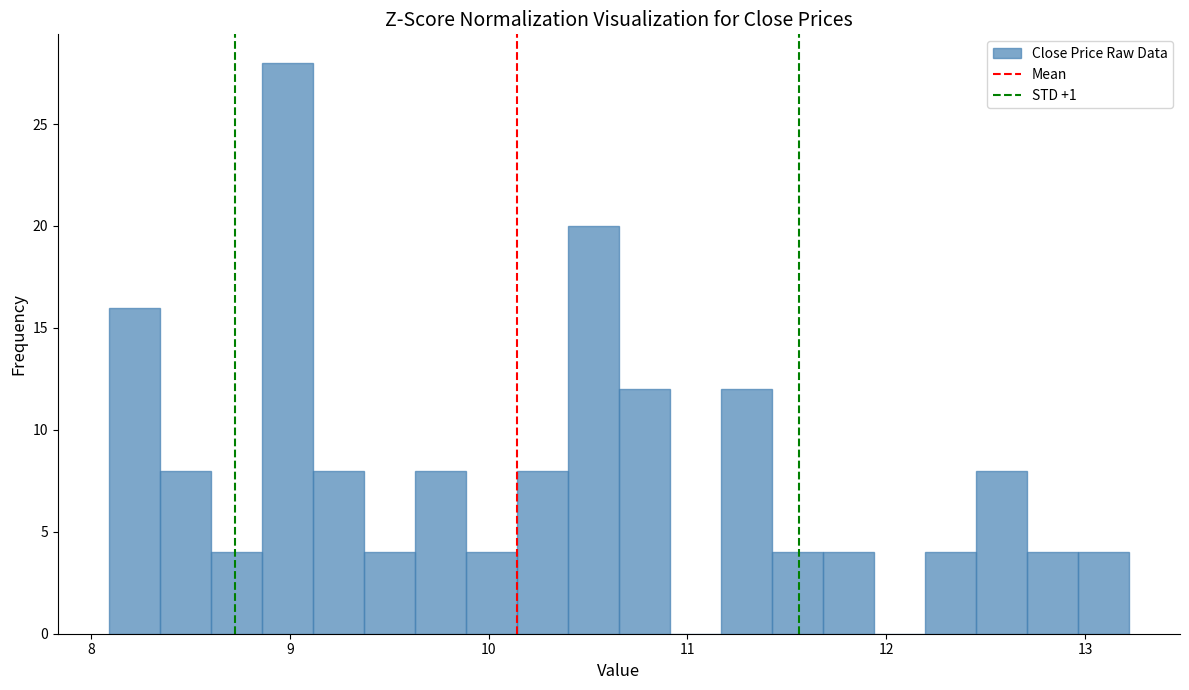

Around what value on the x-axis is the tallest bar? Give the approximate position of its centre, as read against the axis.

9.0